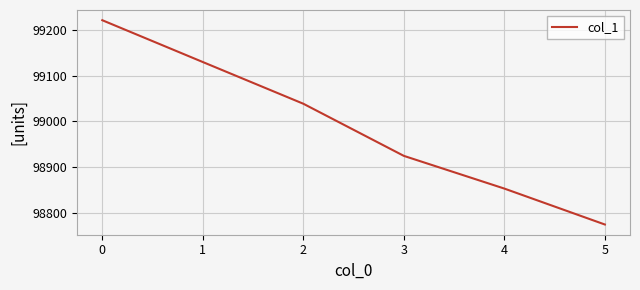

What is the change in value from 4 to 5?

-78.5